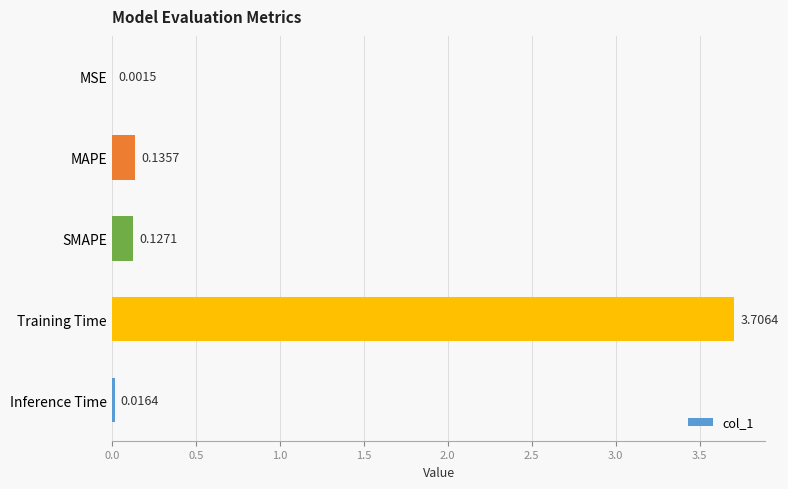

Between SMAPE and Training Time, which is larger?

Training Time